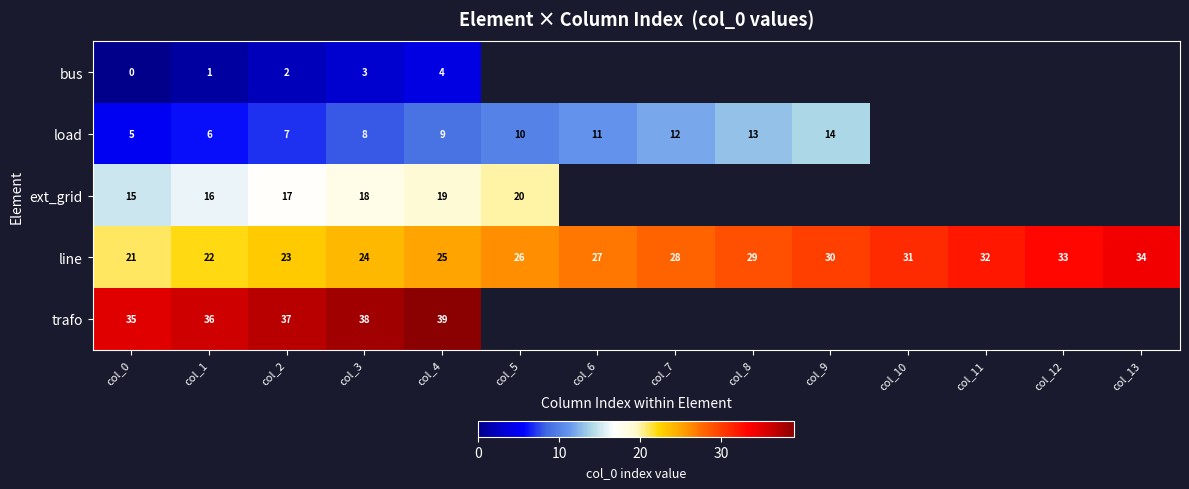

What is the sum of all line values?

385